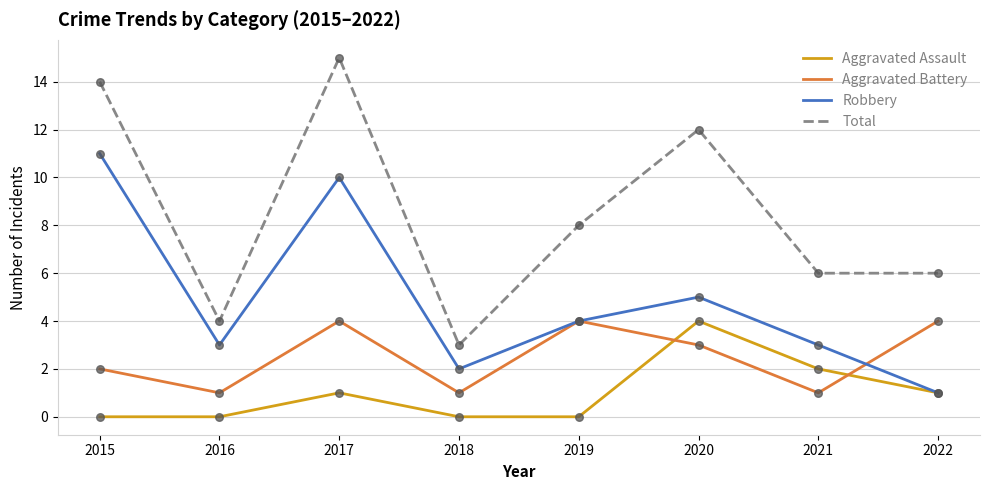

What are all the series names shown in the legend?

Aggravated Assault, Aggravated Battery, Robbery, Total